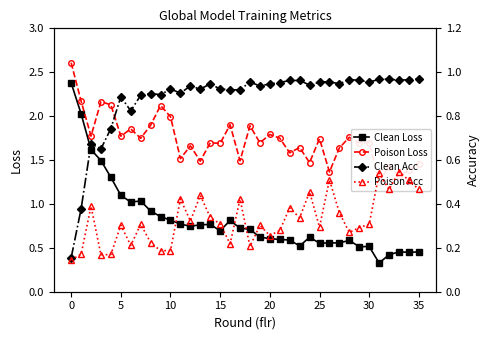

True or false: Clean Acc and Poison Loss cross at least once.

False